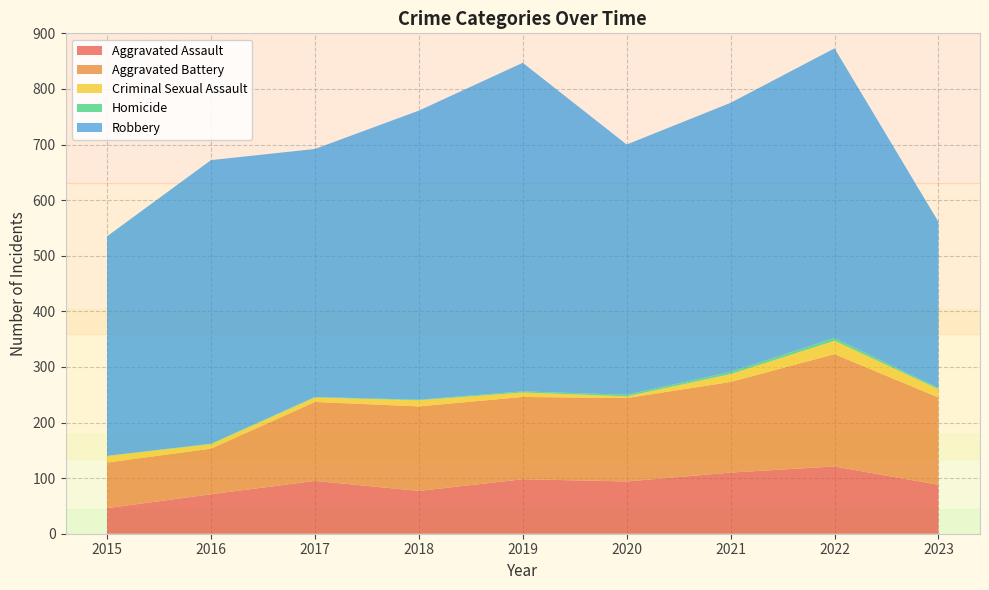

Reading left to right, transcribe all the data shown in this chart.

Aggravated Assault: 2015=46	2016=71	2017=95	2018=77	2019=98	2020=94	2021=110	2022=121	2023=88
Aggravated Battery: 2015=82	2016=82	2017=142	2018=152	2019=148	2020=150	2021=163	2022=202	2023=157
Criminal Sexual Assault: 2015=12	2016=8	2017=8	2018=11	2019=8	2020=3	2021=14	2022=24	2023=15
Homicide: 2015=0	2016=1	2017=1	2018=1	2019=2	2020=3	2021=4	2022=5	2023=2
Robbery: 2015=395	2016=510	2017=446	2018=520	2019=591	2020=450	2021=484	2022=521	2023=299